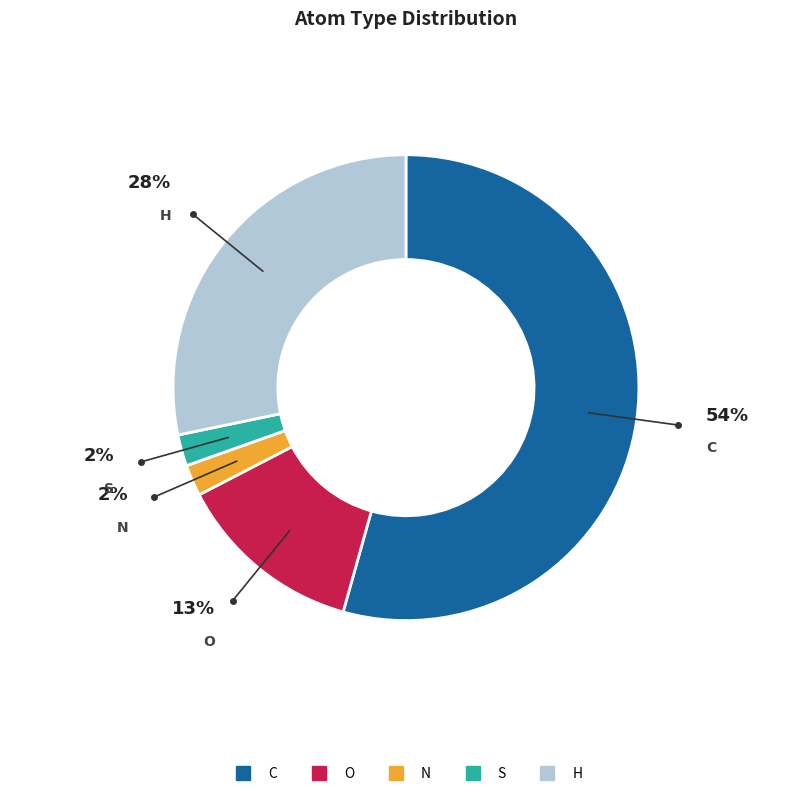

Count the number of slices in the pie.

5